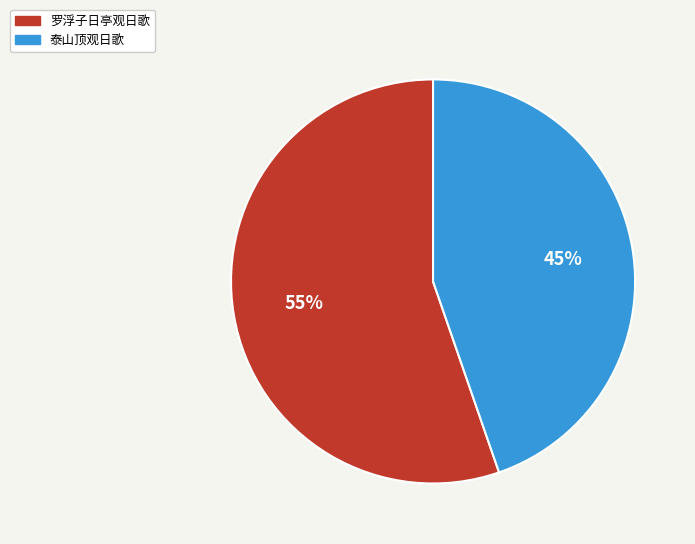

What percentage is the 泰山顶观日歌 slice, to the nearest percent?

45%